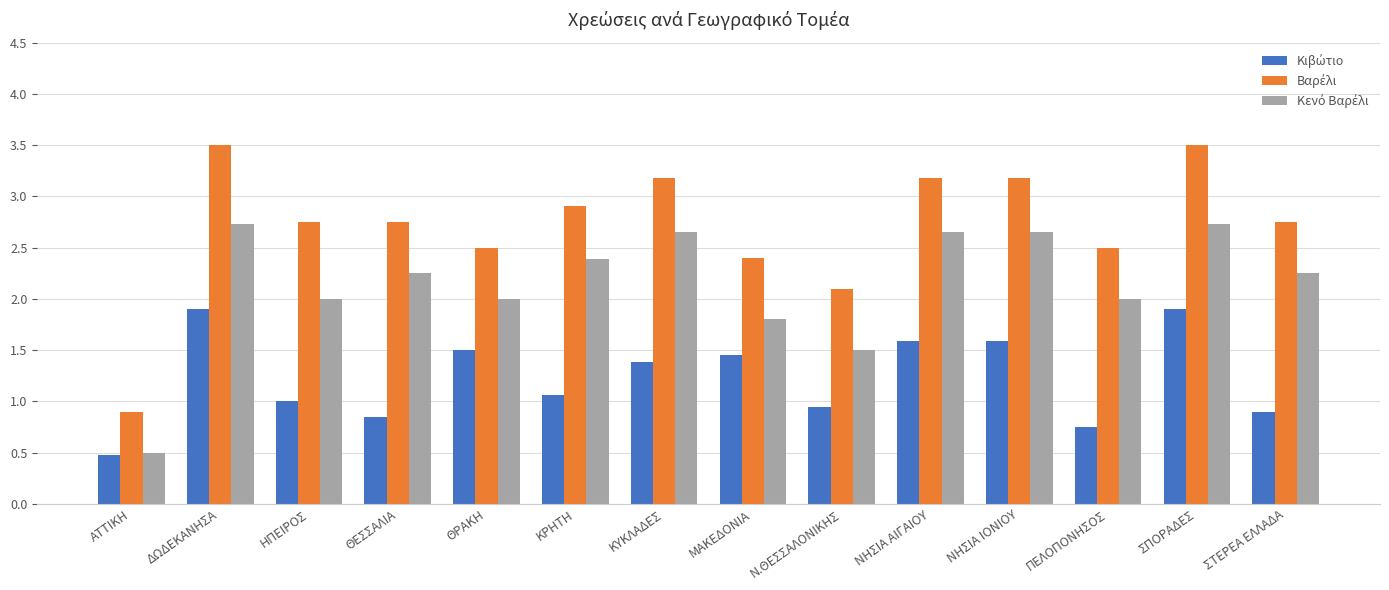

Which category has the lowest value across all series?

ΑΤΤΙΚΗ